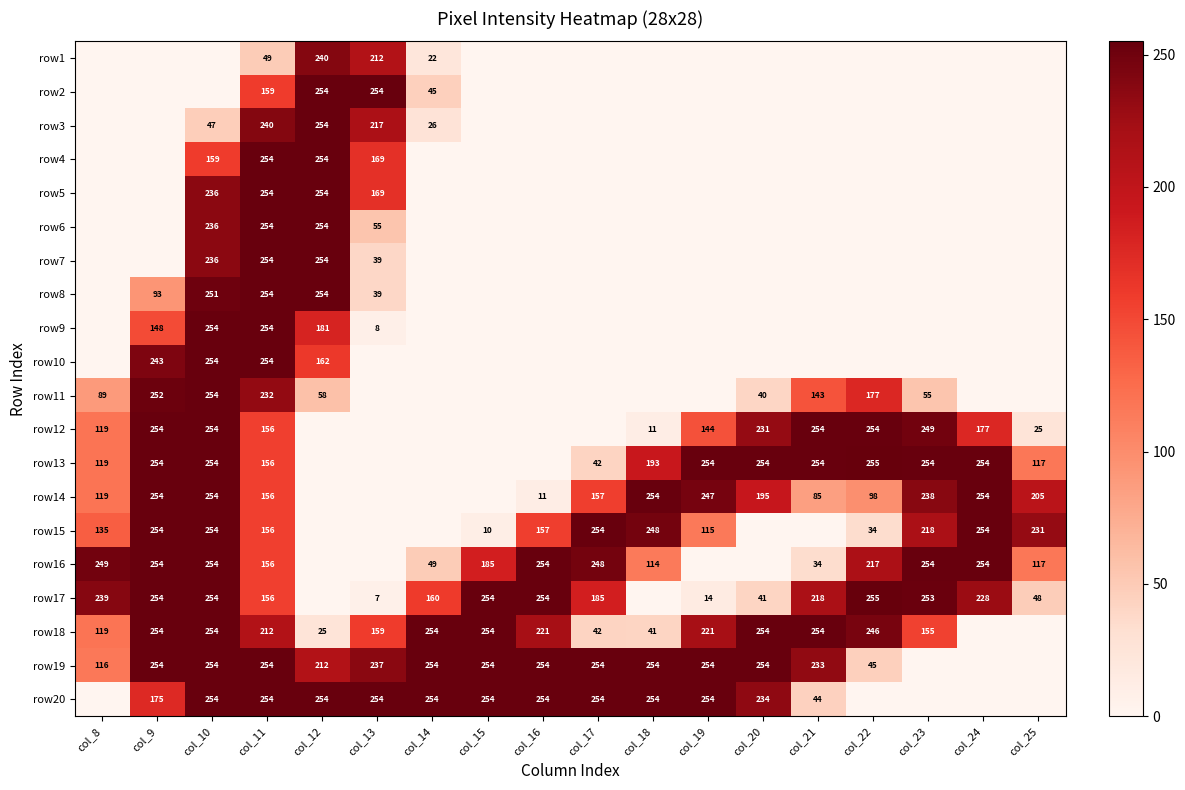

Is it true that row8 equals 333 at col_12?

False